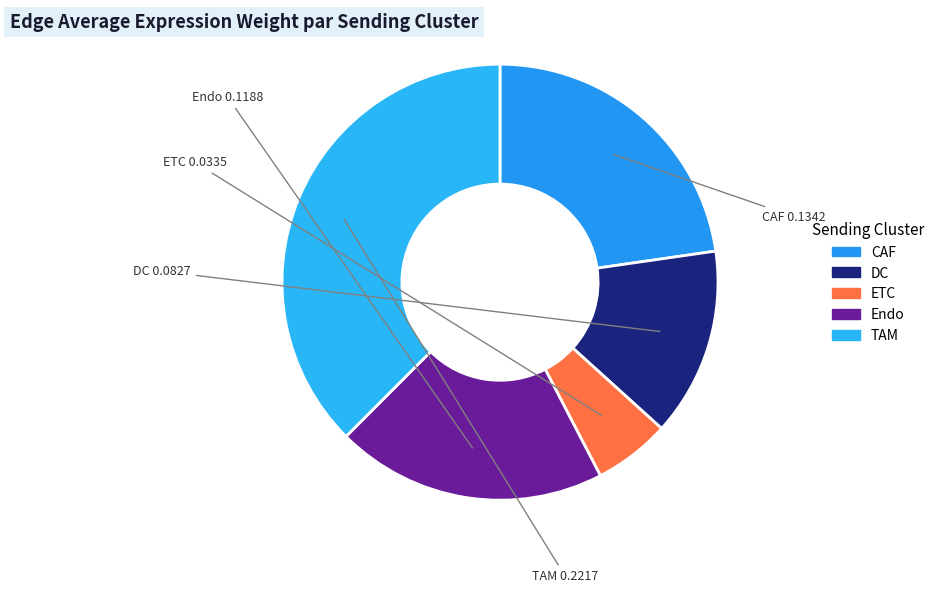

Is the sum of Endo and TAM greater than half?

Yes